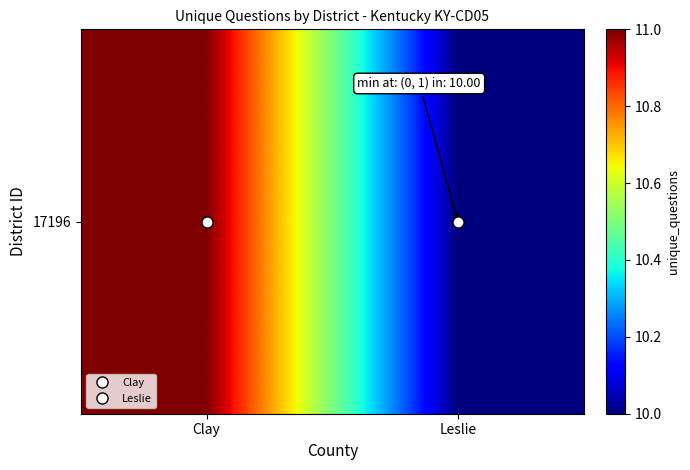

The chart shows a value of 17 at Leslie. True or false?

False